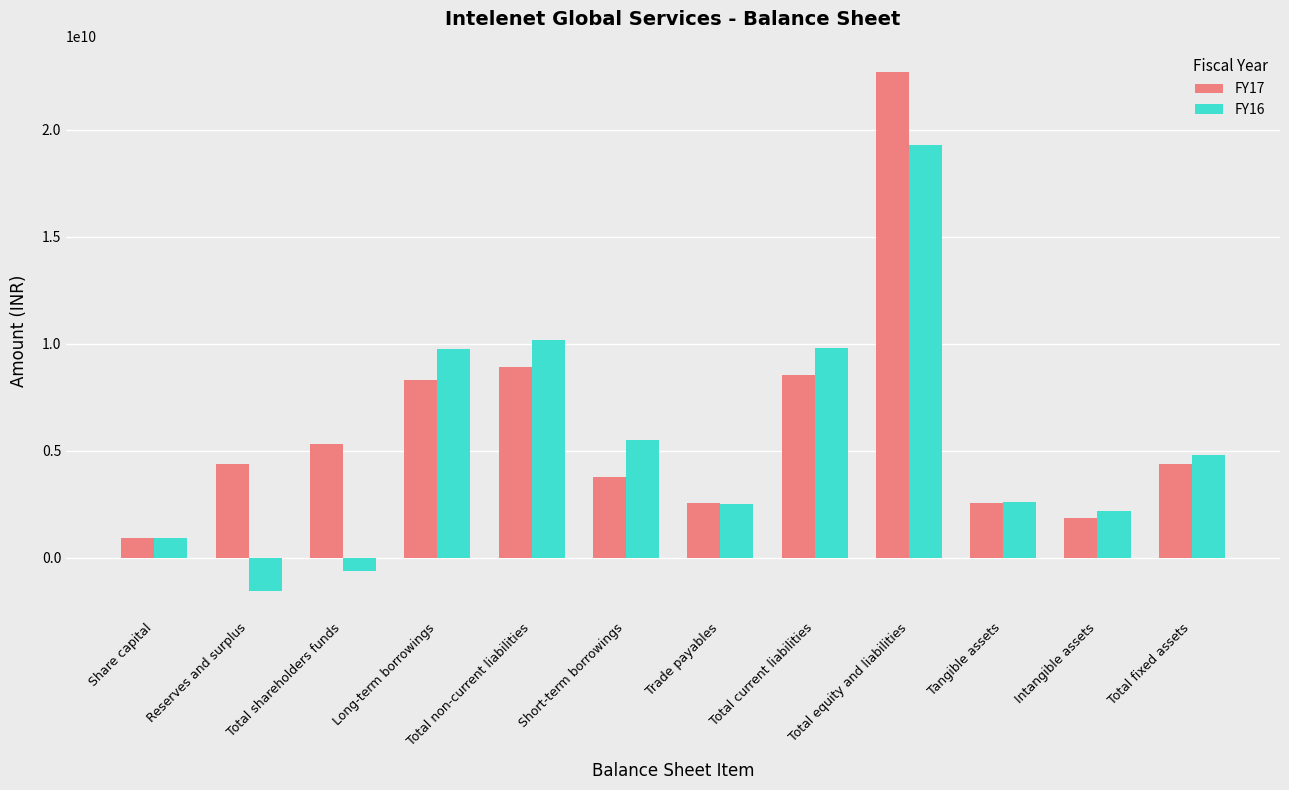

What is the spread (max minus min) of values at Total shareholders funds?

5945950000